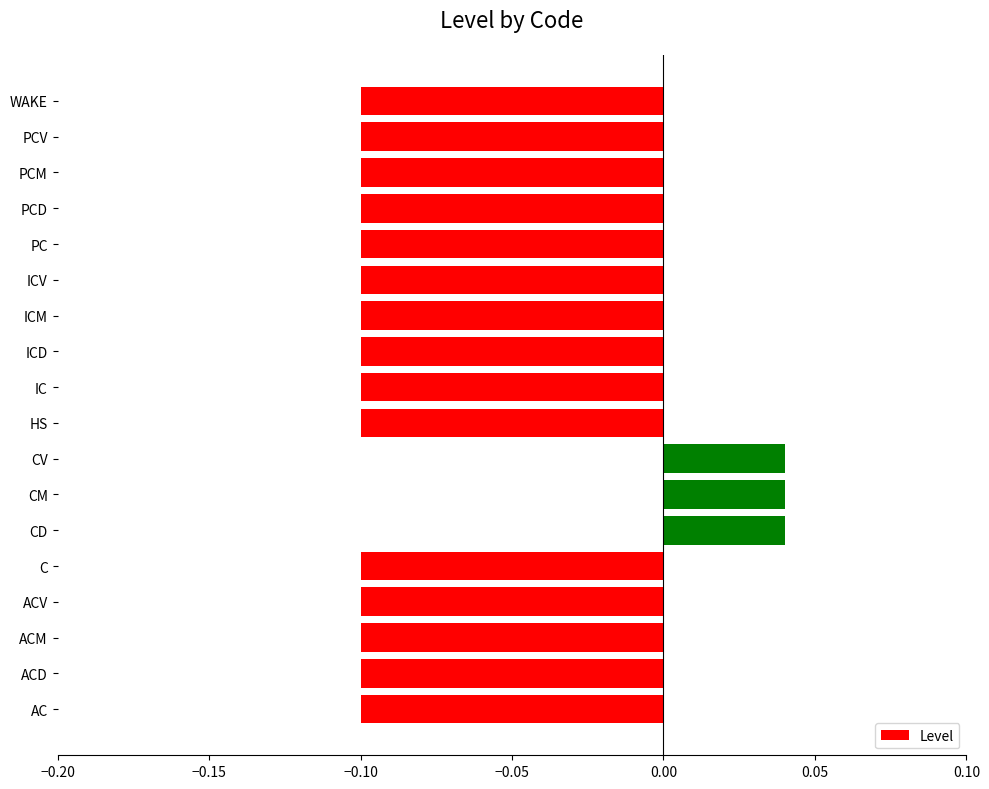

How many data points are less than 0?

15